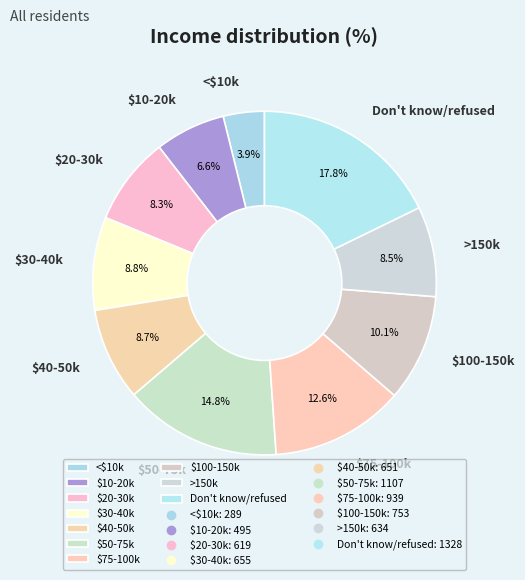

Which category has the biggest portion of the pie?

Don't know/refused